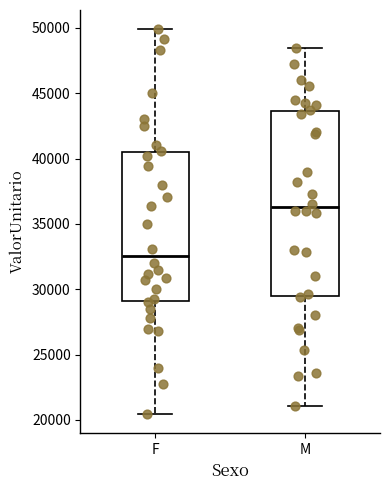

Where does the median line of the box for M sit on the y-axis? The values are not printed on the chart, so give them approximately, as read against the axis.

36500